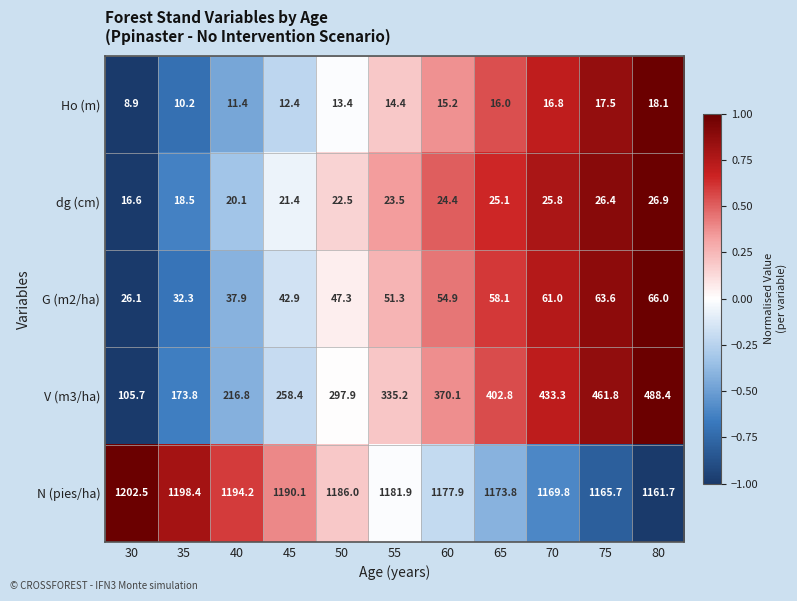

What is the difference between the N (pies/ha) values at 80 and 30?

40.8